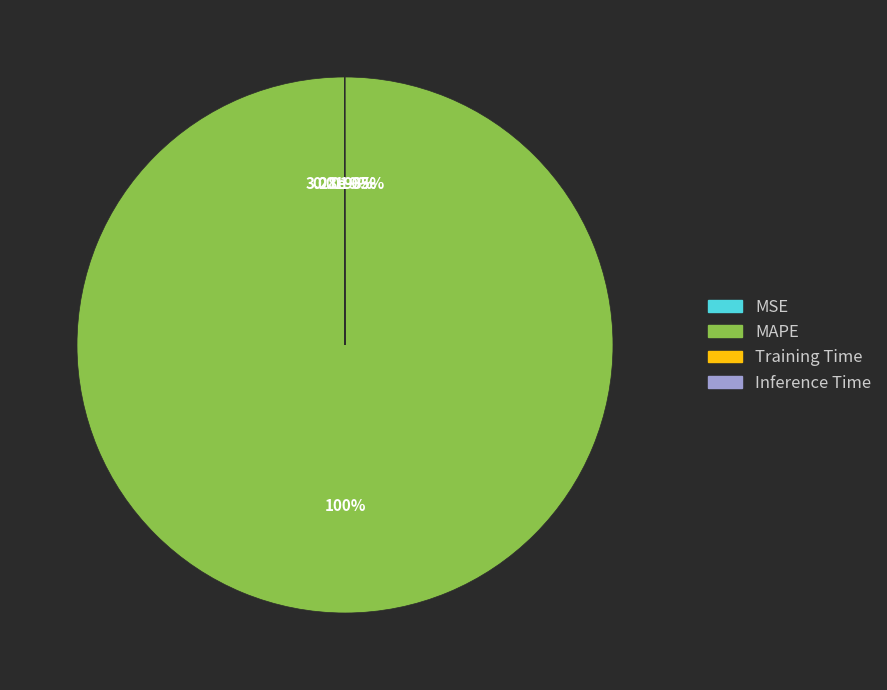

To the nearest percent, what is the combined percentage of Inference Time and MAPE?

100%